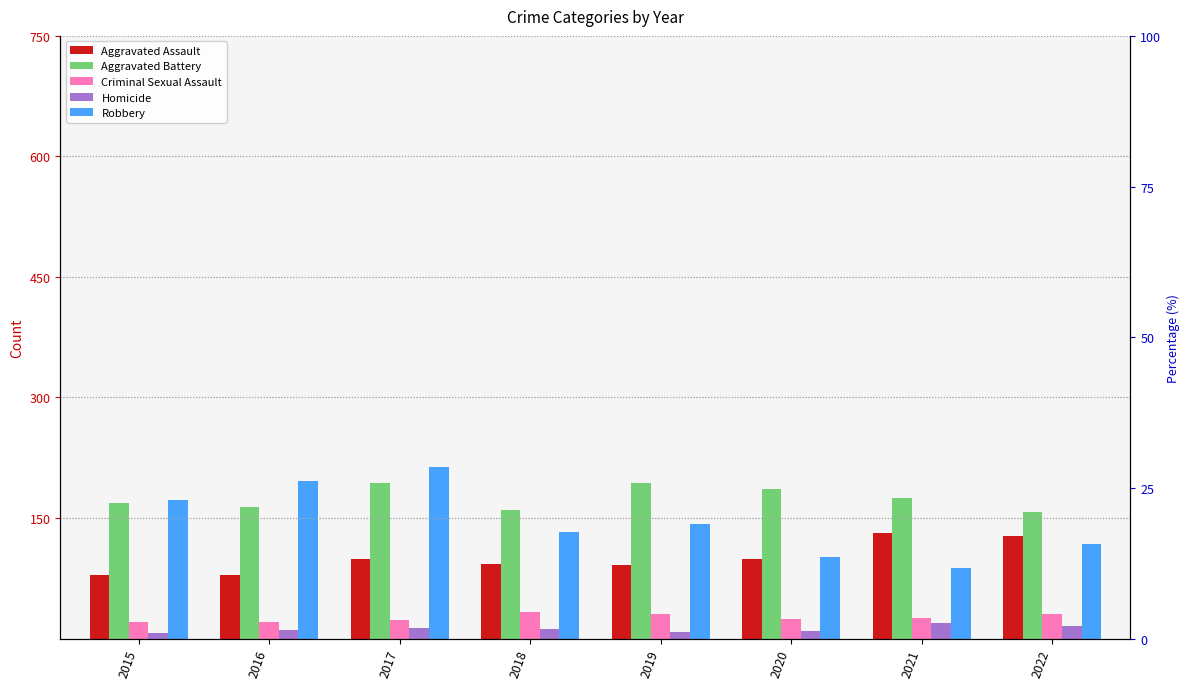

Reading left to right, extract all data points from this chart.

Aggravated Assault: 79	79	99	93	91	99	131	128
Aggravated Battery: 169	164	194	160	193	186	175	158
Criminal Sexual Assault: 21	20	23	33	31	24	25	30
Homicide: 7	10	13	12	8	9	19	15
Robbery: 172	196	213	132	143	102	88	118